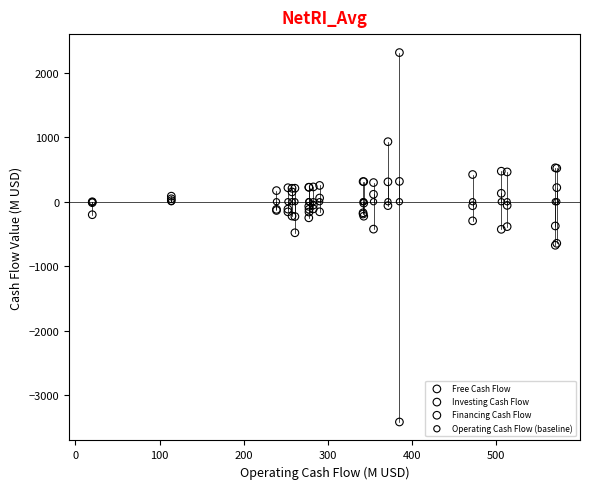

In the Financing Cash Flow series, what Y value is closest to 832?

929.4